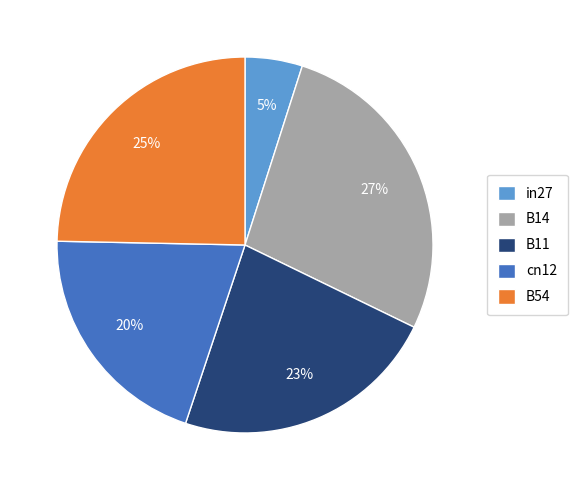

Do B54 and in27 together represent more than half of the pie?

No